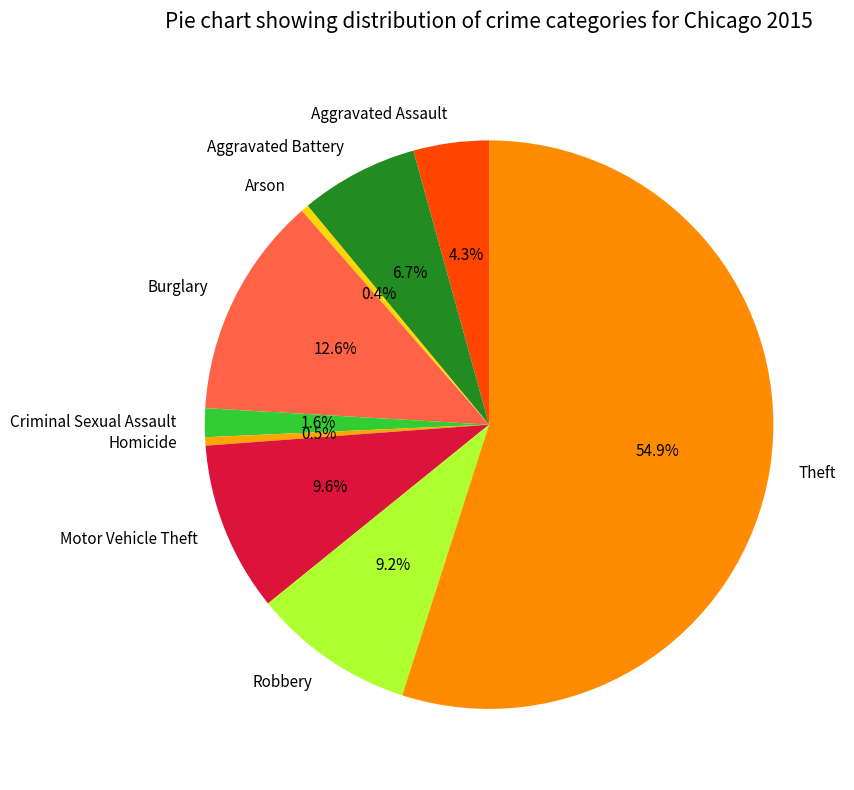

To the nearest percent, what is the difference between the Aggravated Assault and Homicide slice percentages?

4%